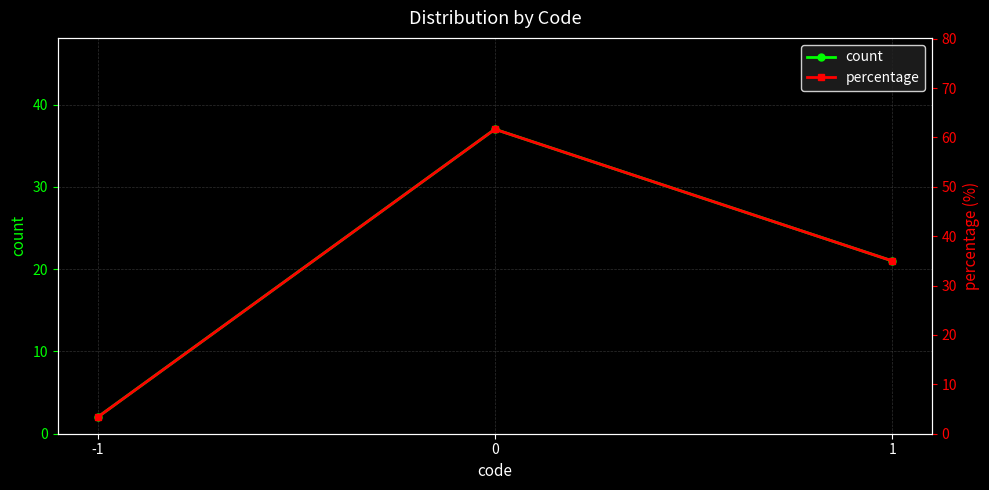

Is it true that percentage equals 5.3 at -1?

False